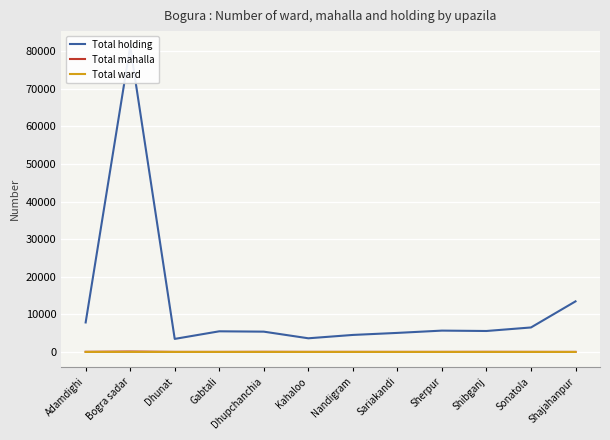

Which series has the largest range (max minus min)?

Total holding